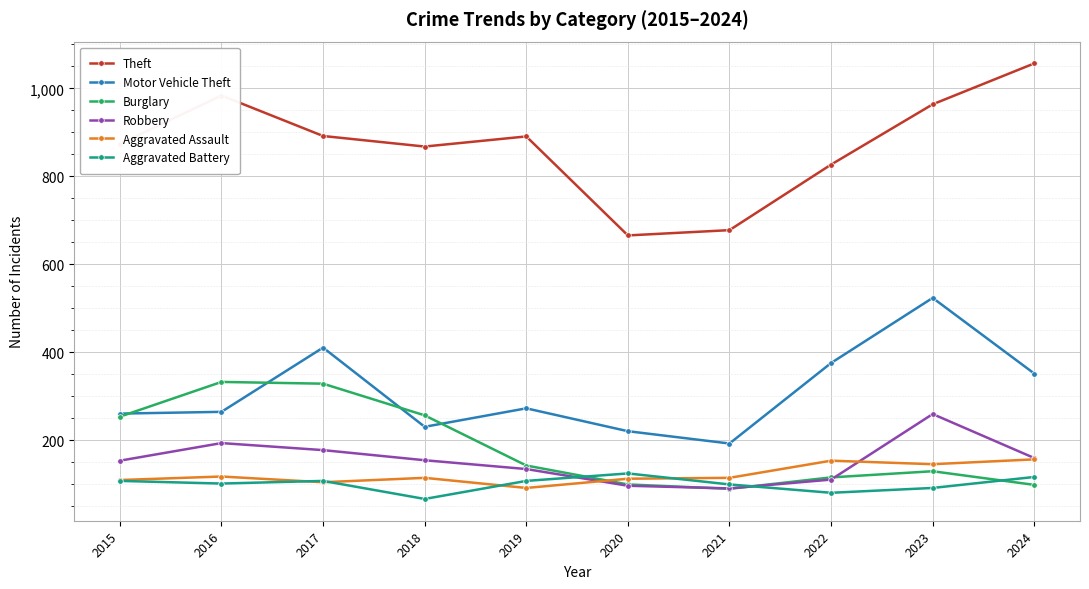

Which series has the largest total across all categories?

Theft